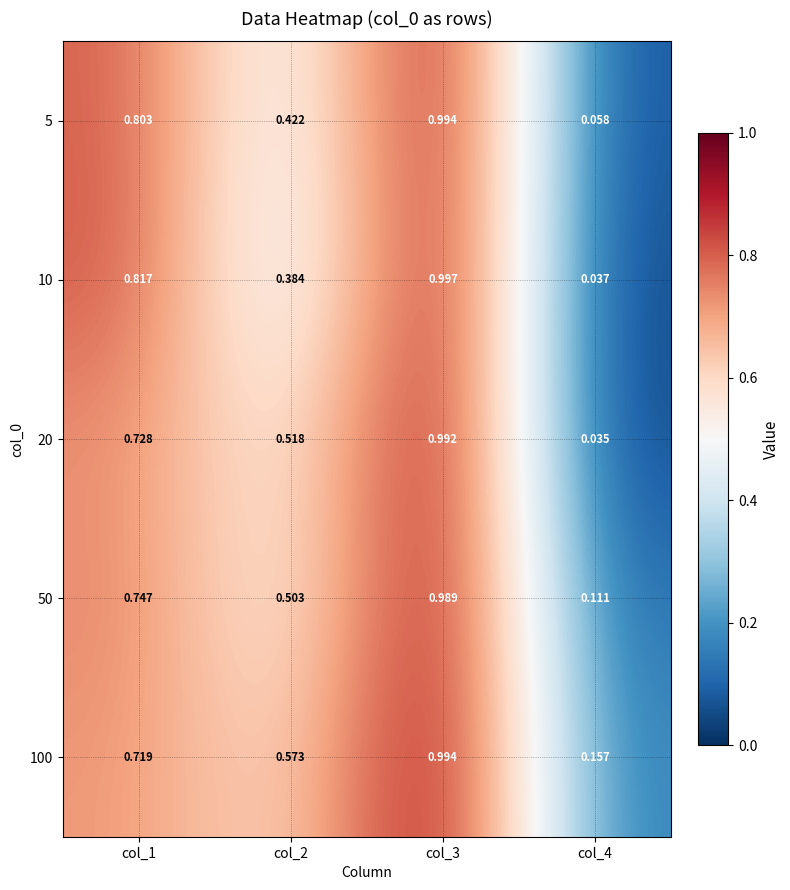

Is the value of 100 at col_3 greater than the value of 50 at col_2?

Yes